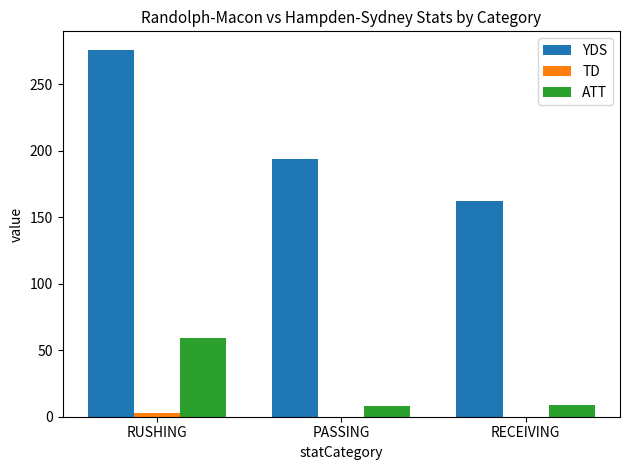

Is it true that TD equals 0 at RECEIVING?

True